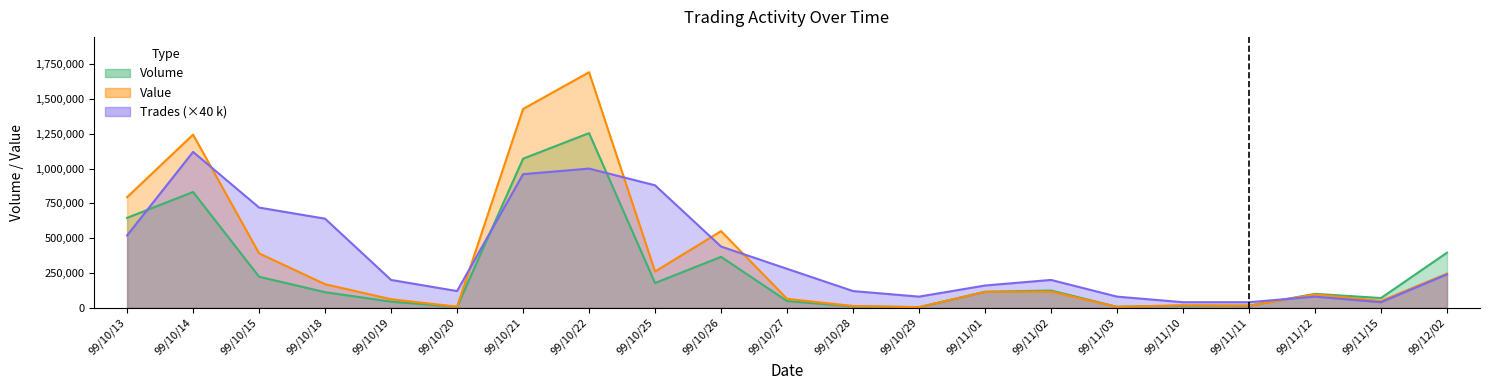

After their last crossing, which series has the higher values: Volume or Trades?

Volume